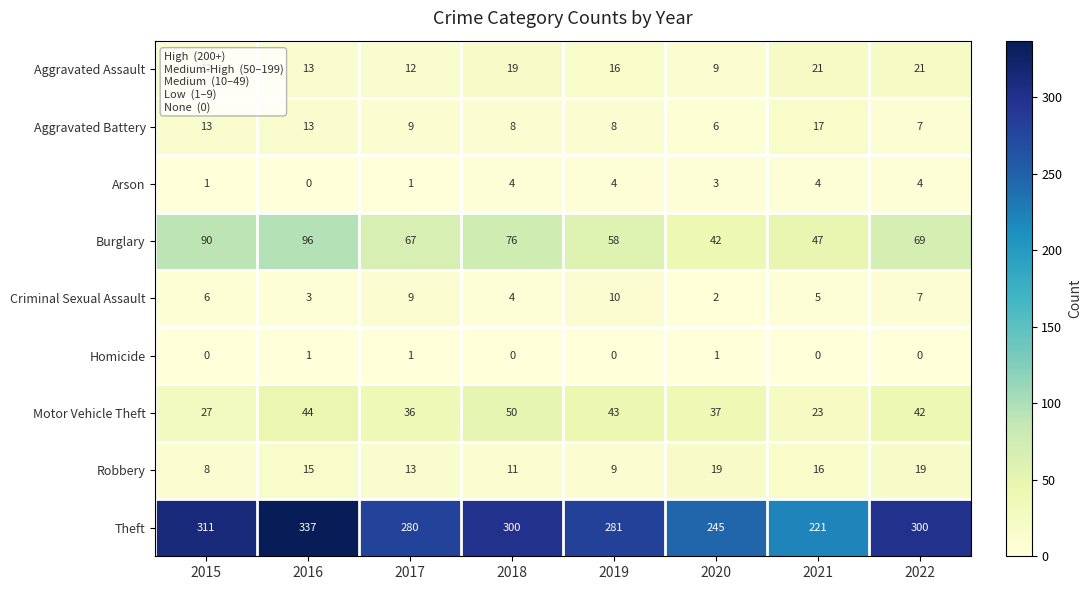

What is the greatest value displayed?

337